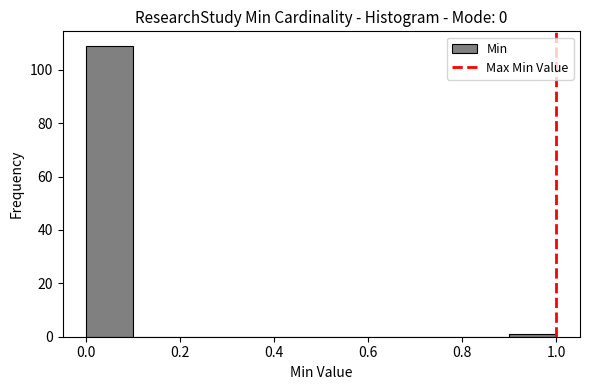

How tall is the bar that spans 0.0 to 0.1 on the x-axis? The values are not printed on the chart, so give them approximately, as read against the axis.

110